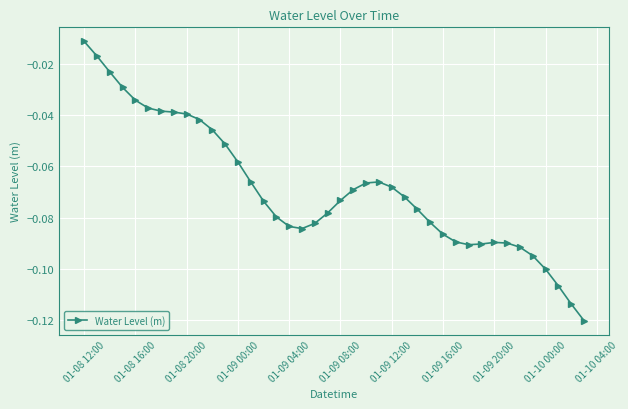

True or false: the data has more than 0 interior local peaks.

True